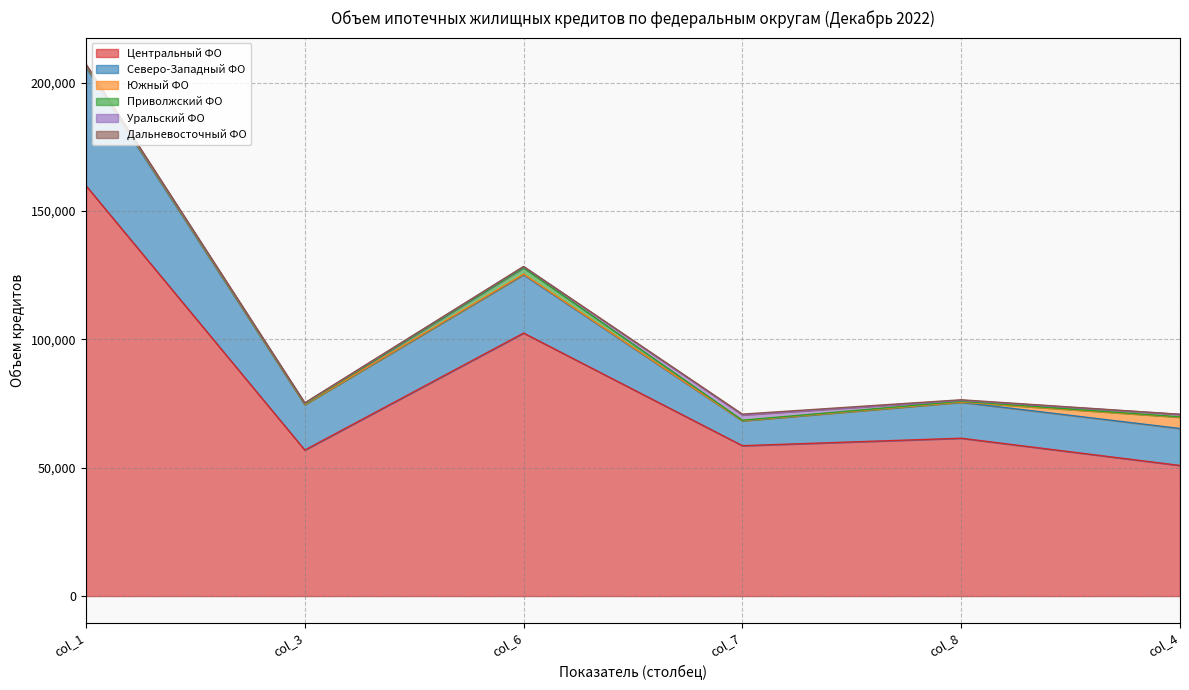

Reading right to left, transcribe all the data shown in this chart.

Центральный ФО: 50883	61500	58587	102473	56887	159916
Северо-Западный ФО: 14397	13992	9676	22717	17652	46103
Южный ФО: 4425	96	91	269	122	458
Приволжский ФО: 136	296	162	2405	219	273
Уральский ФО: 951	369	2062	517	289	259
Дальневосточный ФО: 30	225	307	34	114	230